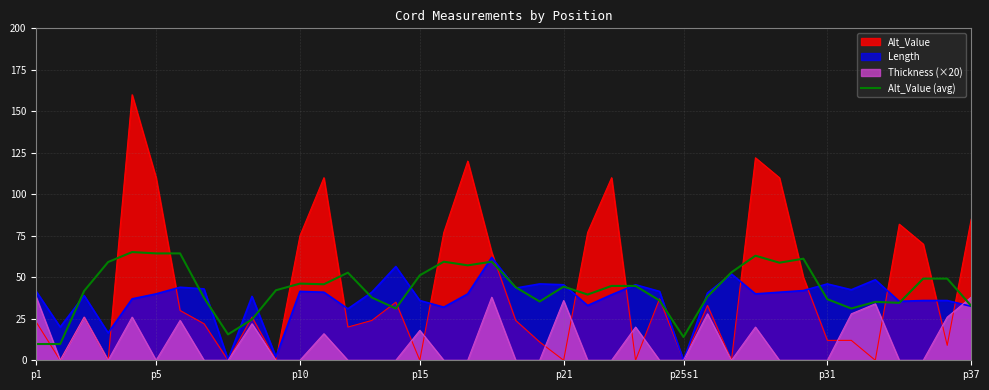

Reading left to right, transcribe all the data shown in this chart.

9.8	9.8	41.8	59.2	65.2	64.4	64.4	37.6	15.6	24.6	42.2	46.2	45.8	52.8	37.8	31.2	51.2	59.4	57.2	59.4	44.0	35.4	44.4	39.6	44.8	44.8	36.0	14.0	38.4	53.0	63.0	58.8	61.2	36.8	31.2	35.2	34.6	49.2	49.2	32.8